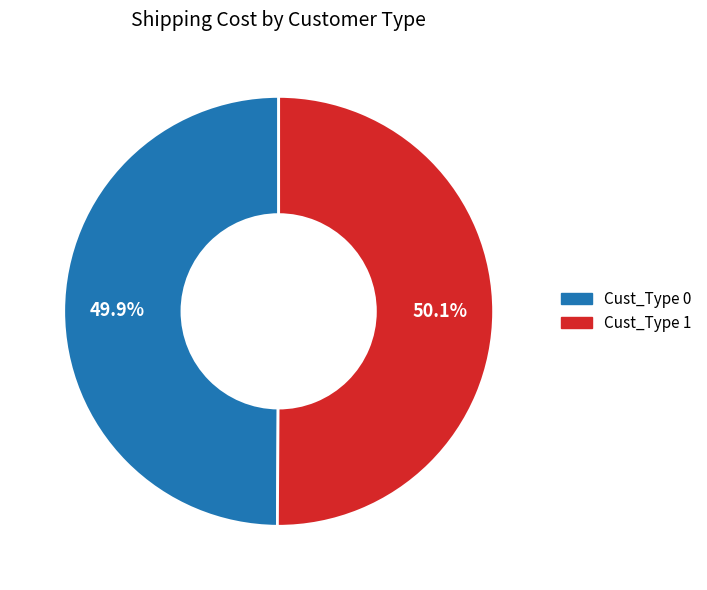

What is the ratio of the value at Cust_Type 1 to the value at Cust_Type 0?

1.0